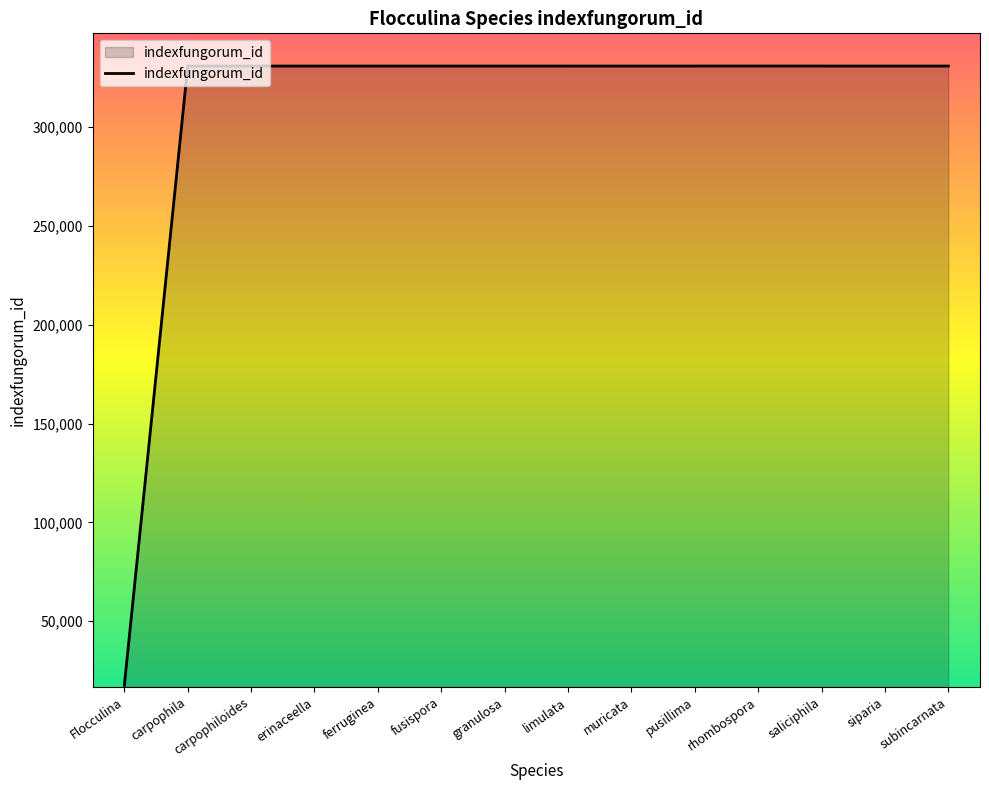

What is the ratio of the value at pusillima to the value at saliciphila?

1.0